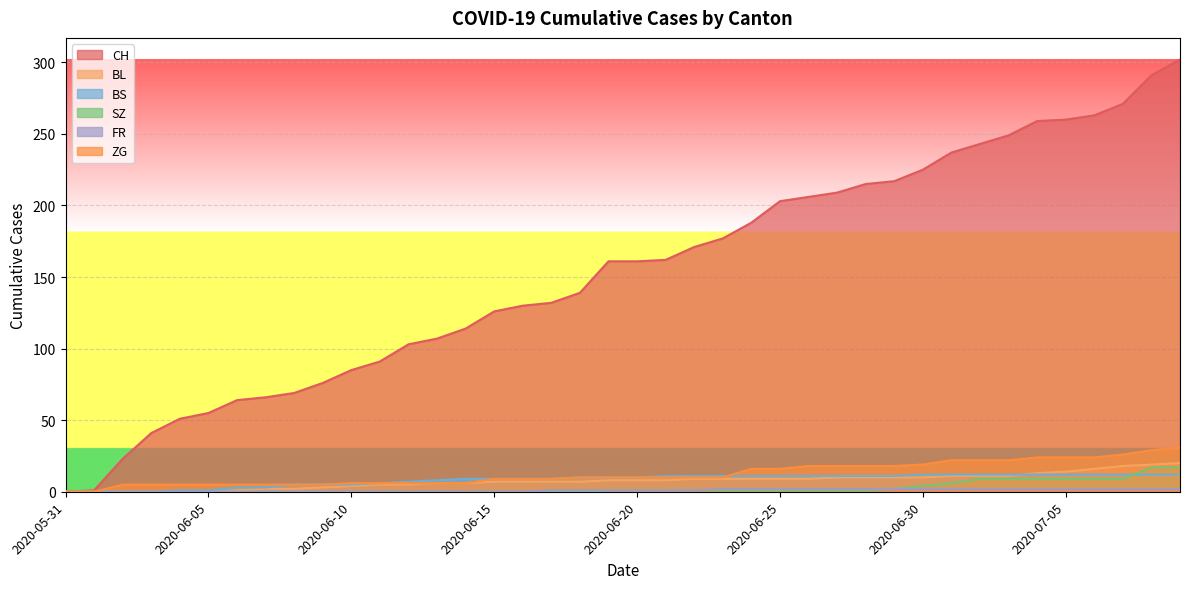

What is the label of the 32nd point from the left?

2020-07-01